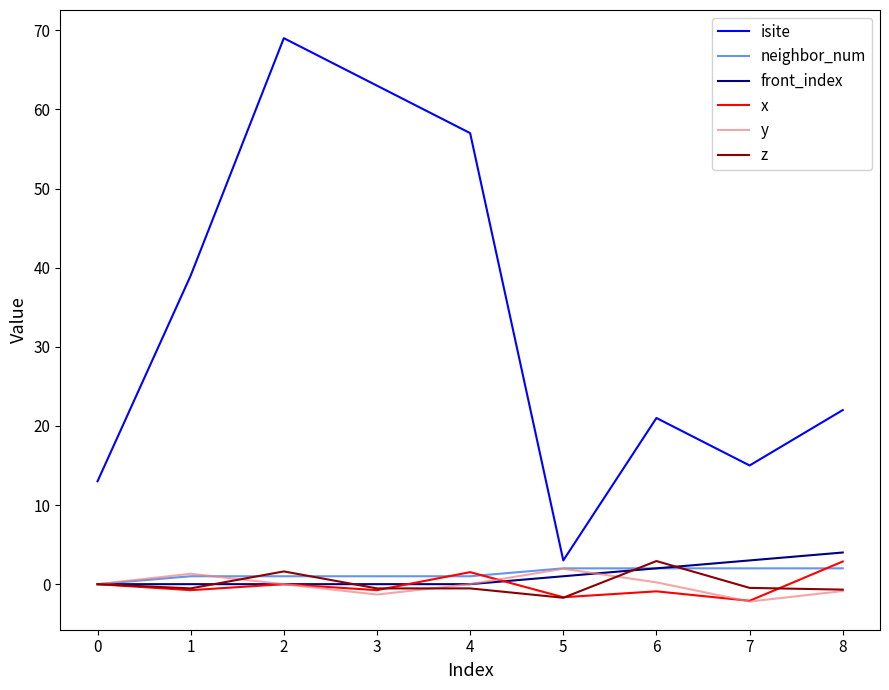

In isite, how many points are higher than both neighbors (excluding endpoints)?

2